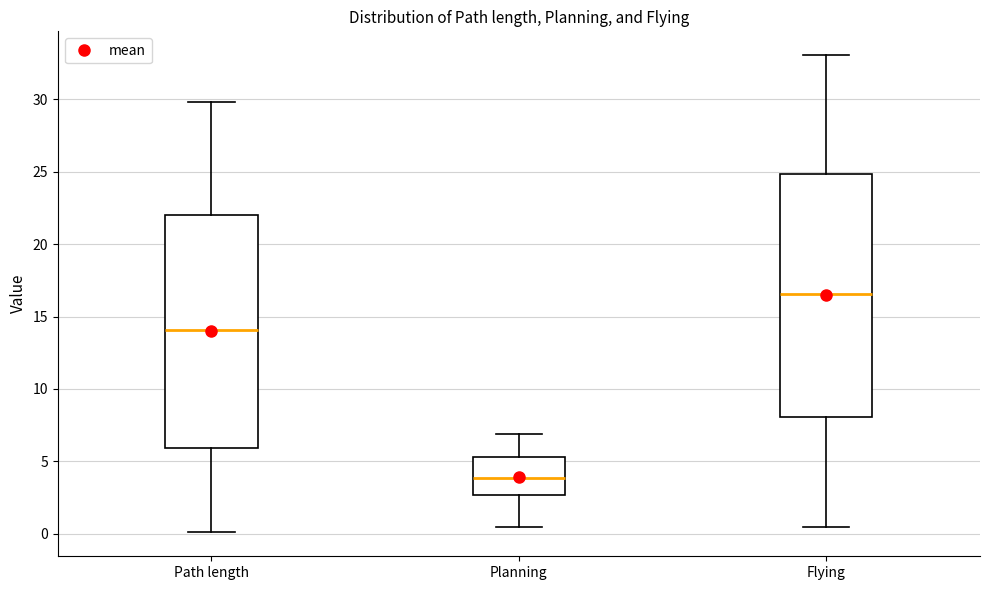

Which box is the tallest, from its lower edge to its upper edge?

Flying